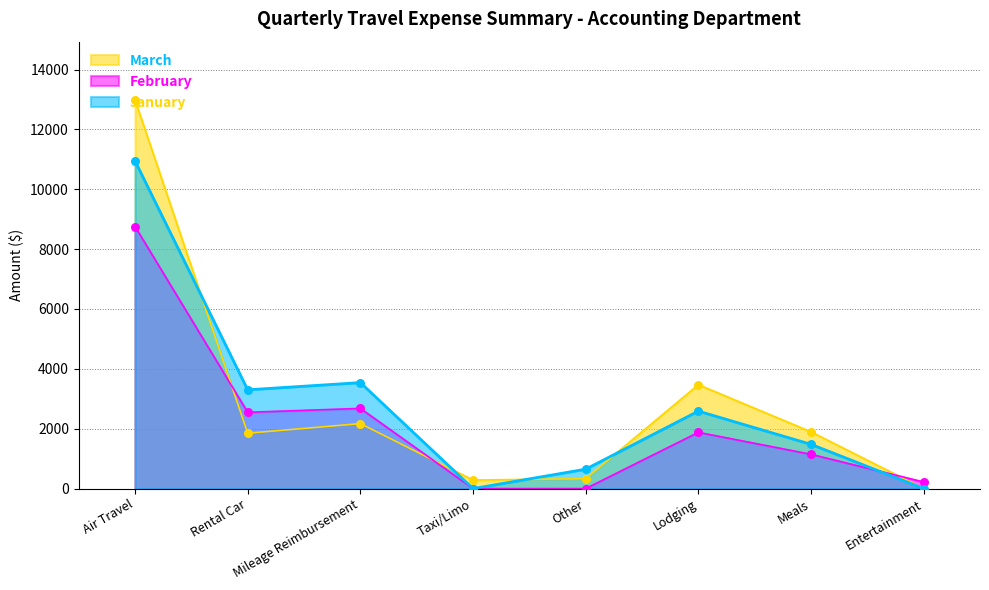

Which series has the largest total across all categories?

March